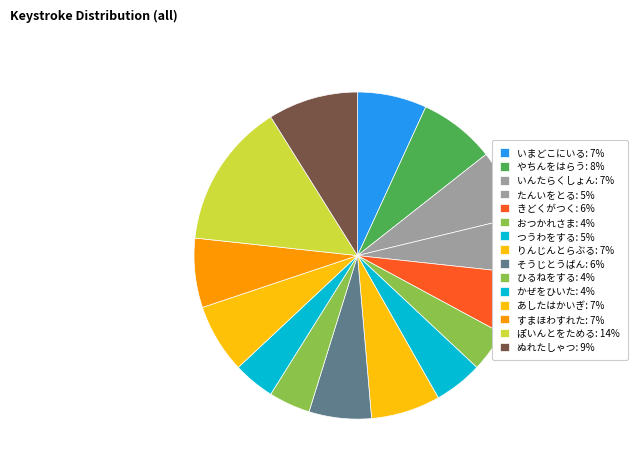

What is the smallest slice in the pie chart?

おつかれさま